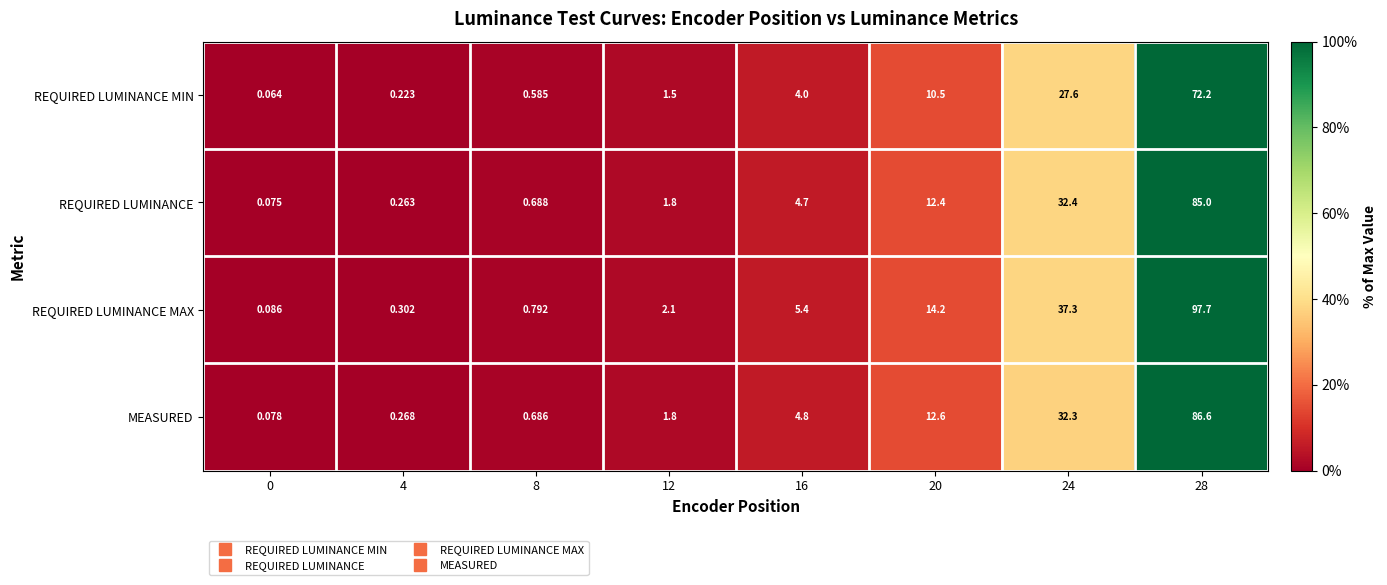

Rank the series at 4 from lowest to highest value.

REQUIRED LUMINANCE MIN, REQUIRED LUMINANCE, MEASURED, REQUIRED LUMINANCE MAX